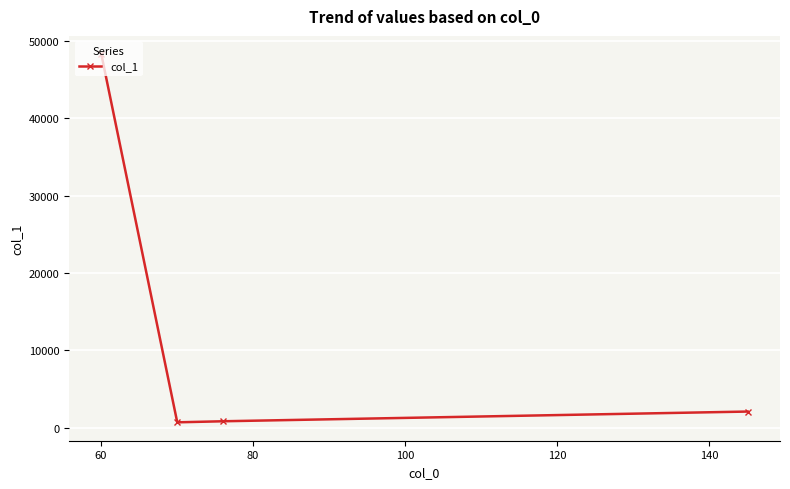

What is the difference between the maximum and minimum values?

47572.4